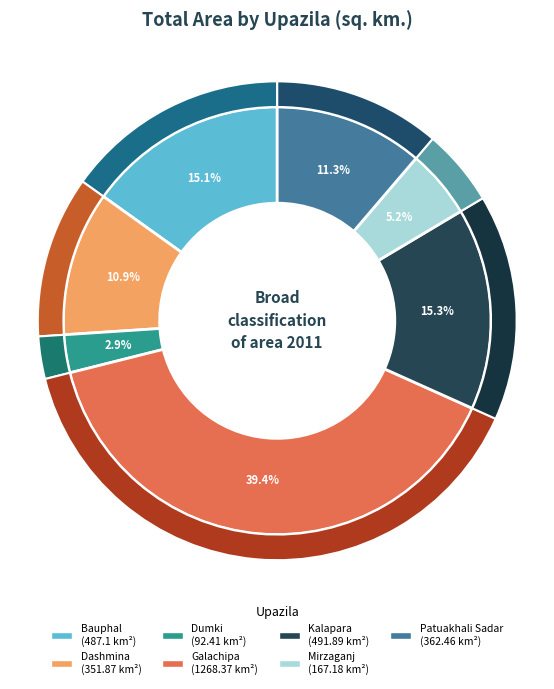

How many slices are in this pie chart?

7